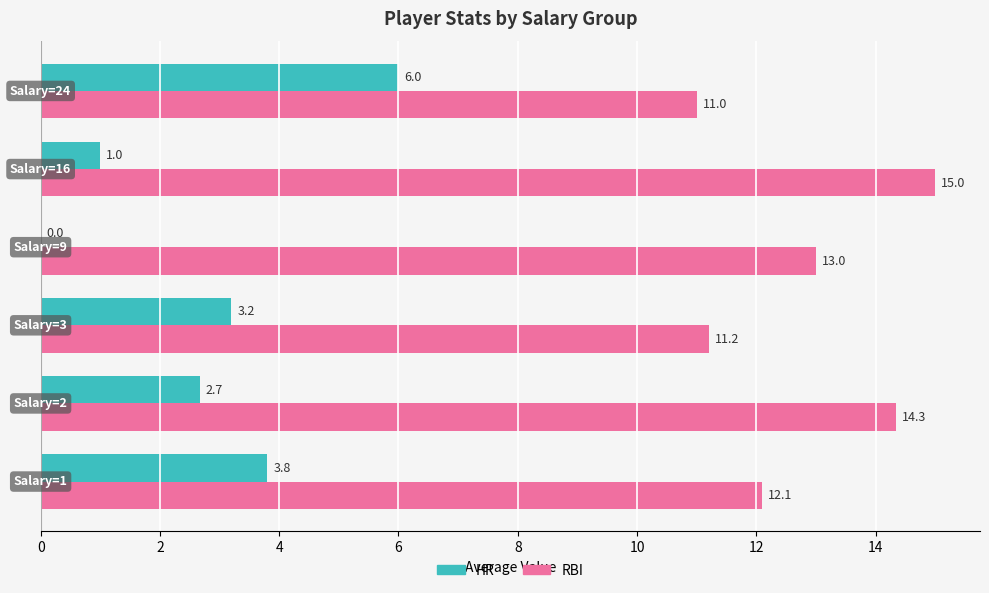

What is the sum of all RBI values?

76.6